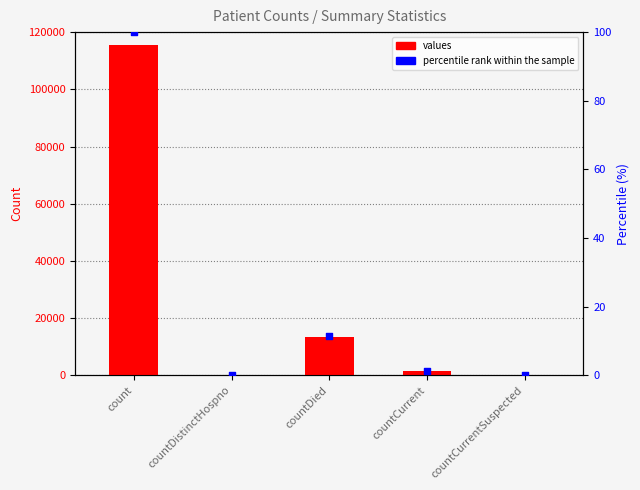

At how many categories does at least one series exceed 83175?

1